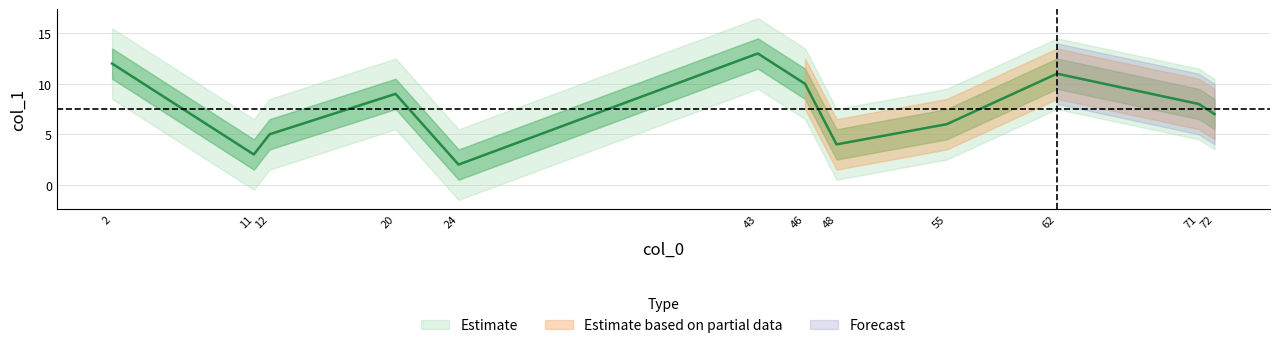

List the labels in order of value, largest first.

43, 2, 62, 46, 20, 71, 72, 55, 12, 48, 11, 24